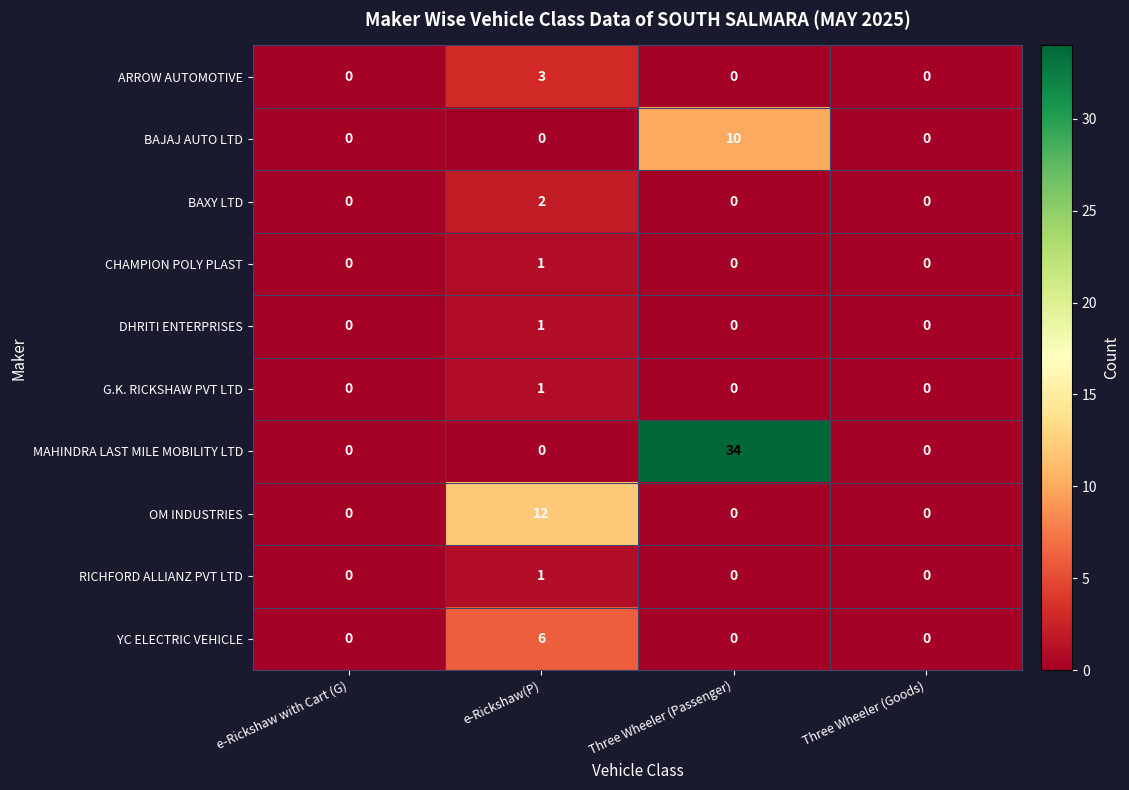

Which series has the widest spread of values?

MAHINDRA LAST MILE MOBILITY LTD